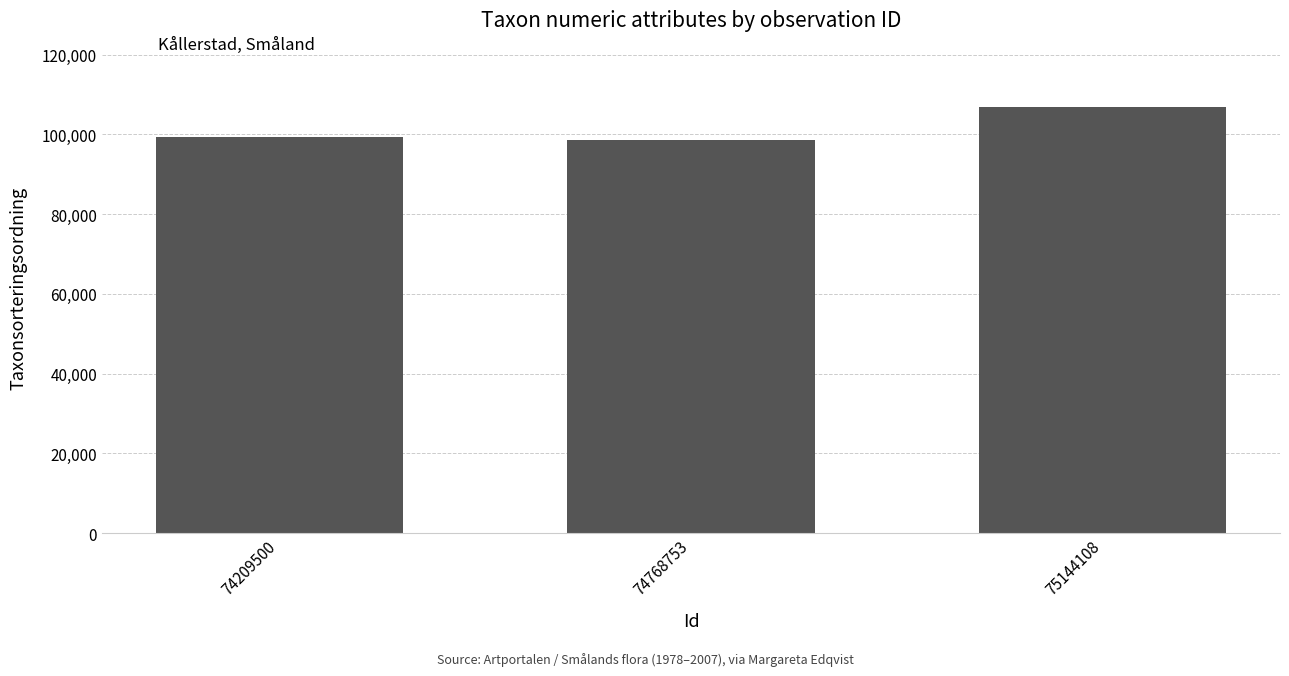

What is the sum of all values?

304930